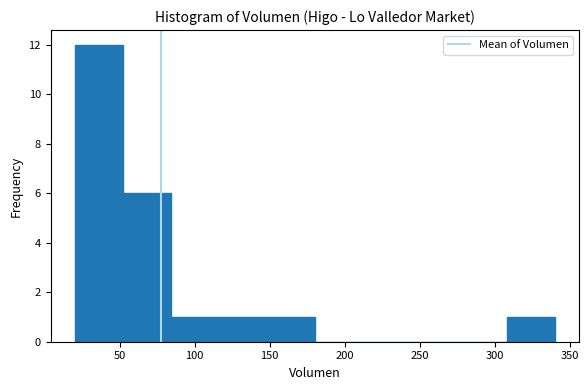

How tall is the bar that spans 20 to 52 on the x-axis? Neither the bar edges nor the heights are printed on the chart, so give them approximately, as read against the axes.

12